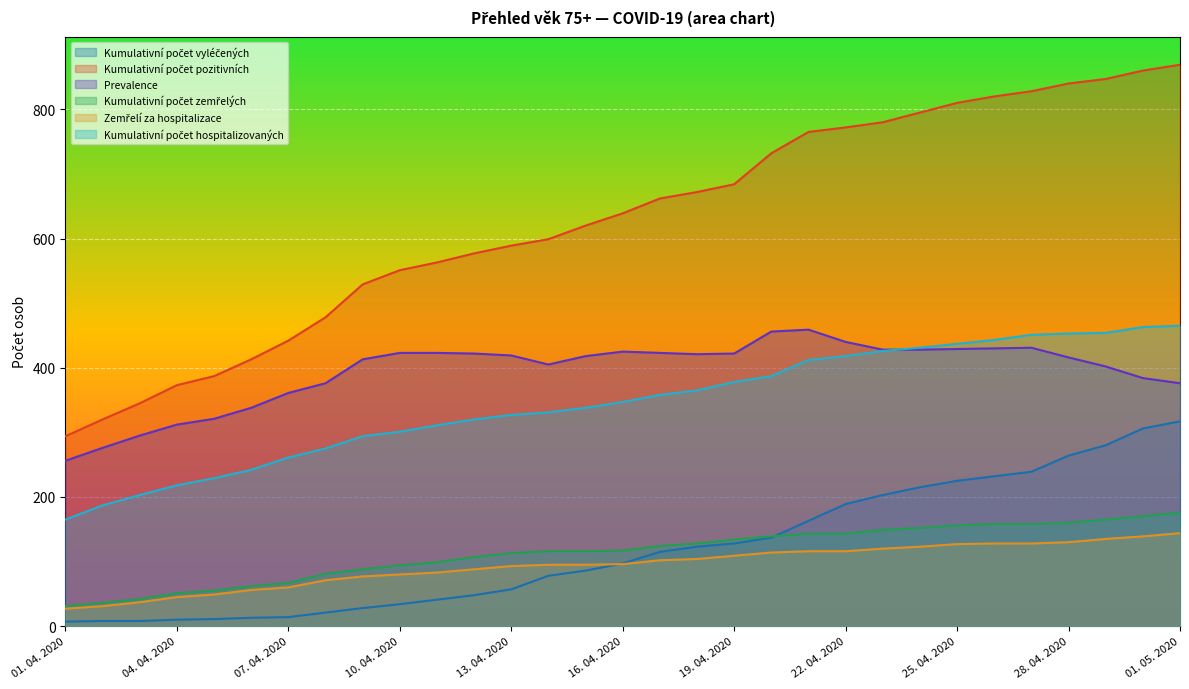

What is the difference between the highest and lowest values at 16. 04. 2020?

543